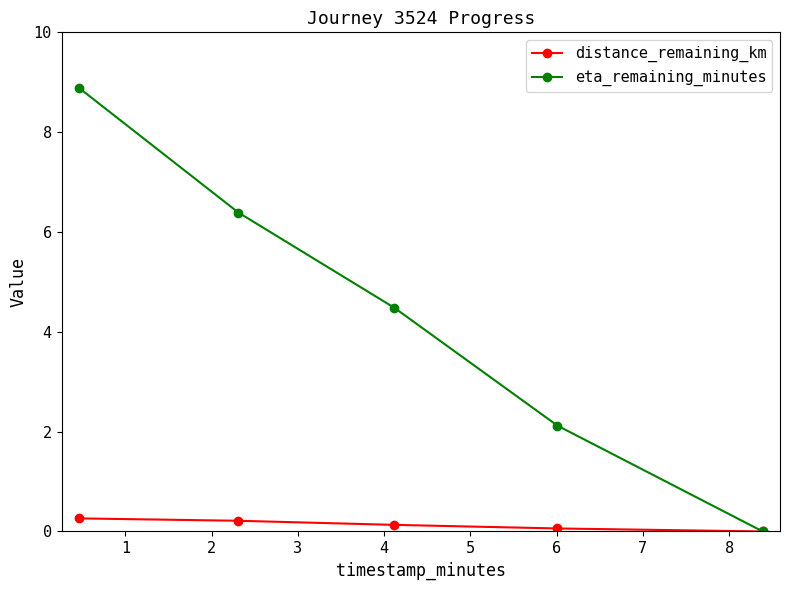

What are all the series names shown in the legend?

distance_remaining_km, eta_remaining_minutes